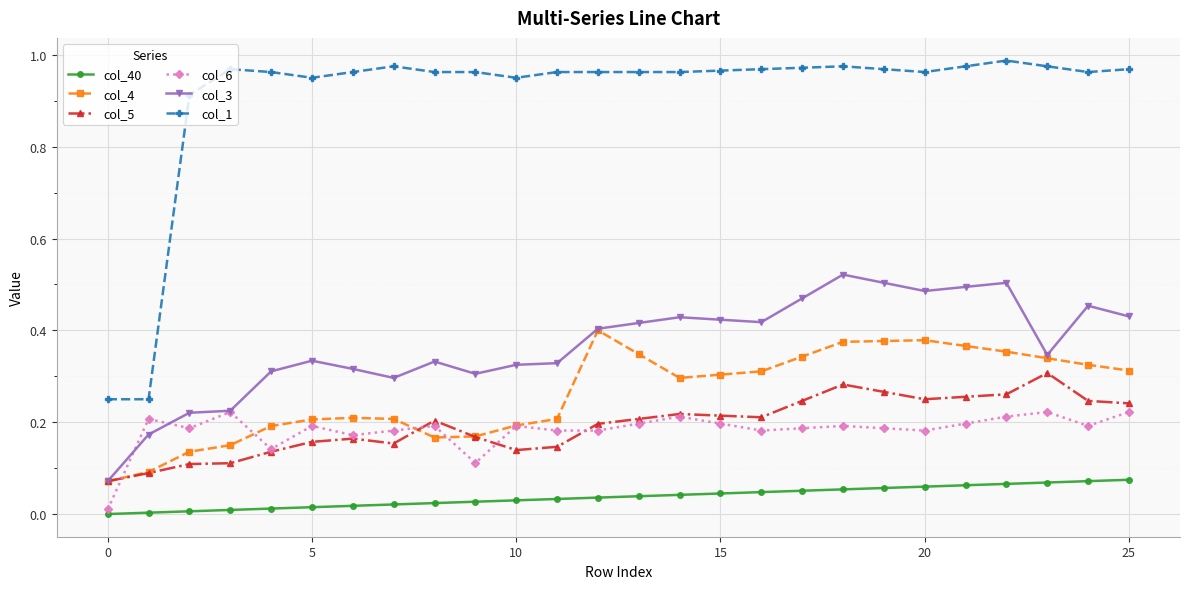

Which series has the widest spread of values?

col_1